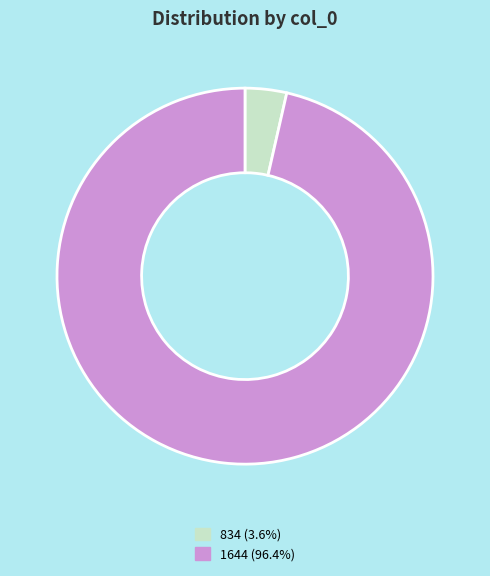

The 1644 slice represents 96% of the pie. True or false?

True